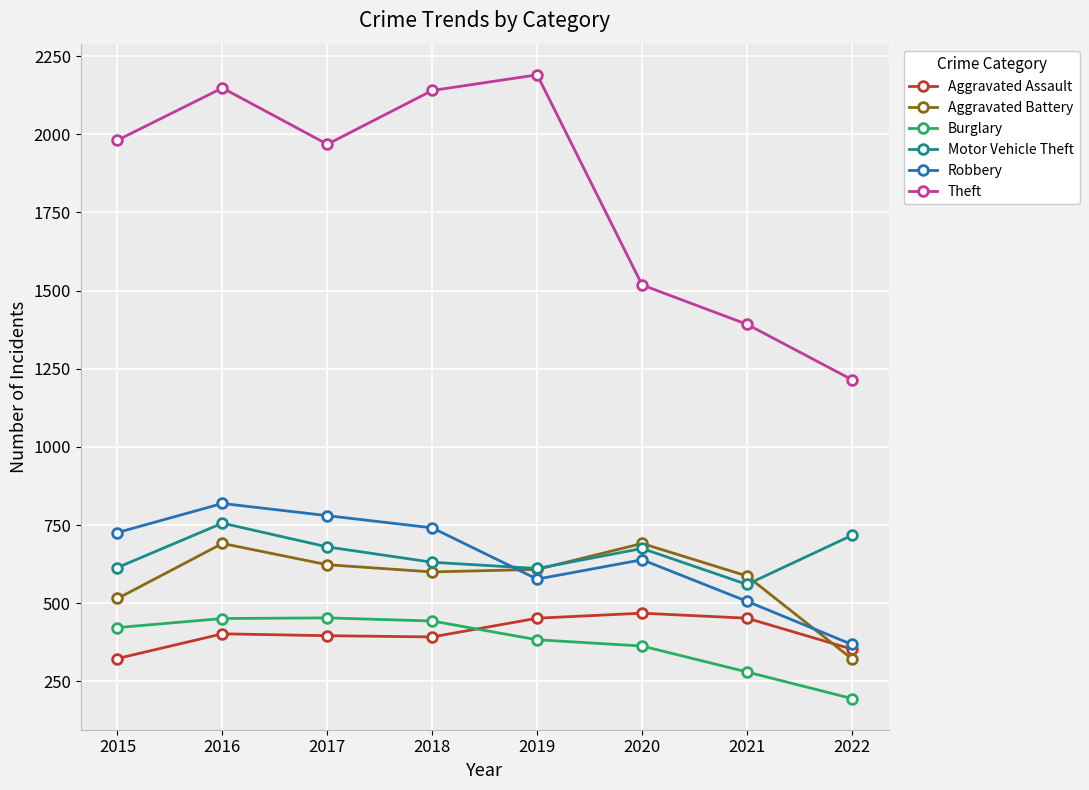

True or false: Theft has a value of 1127 at 2019.

False